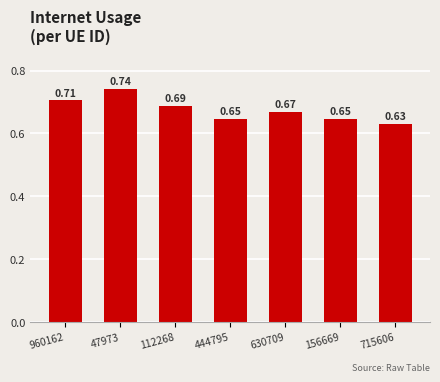

What is the sum of all values?

4.7